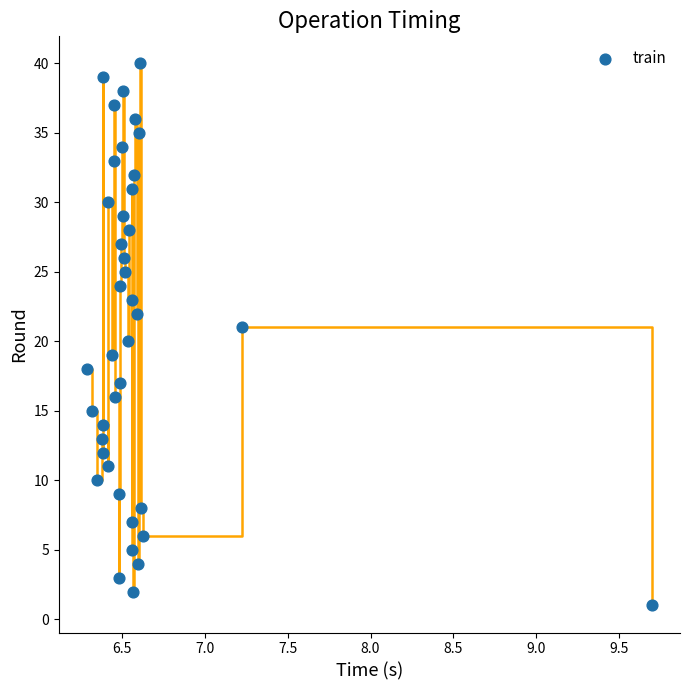

What is the range of Y values (max minus min)?

39